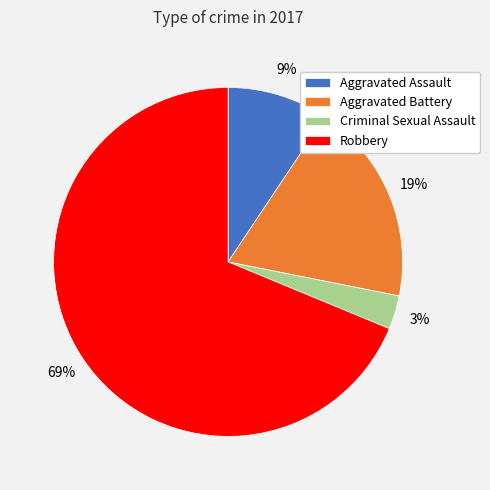

Count the number of slices in the pie.

4